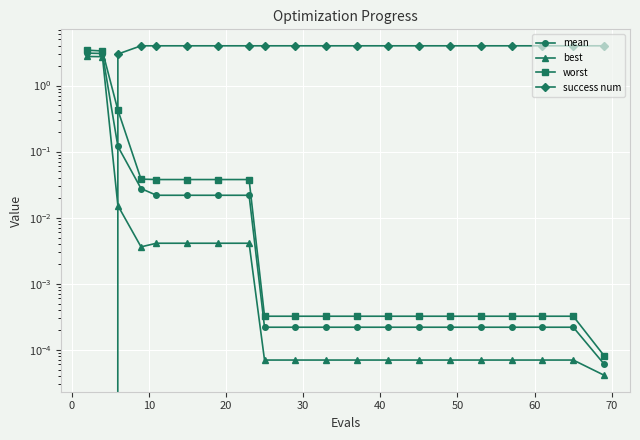

What is the sum of all mean values?

6.4